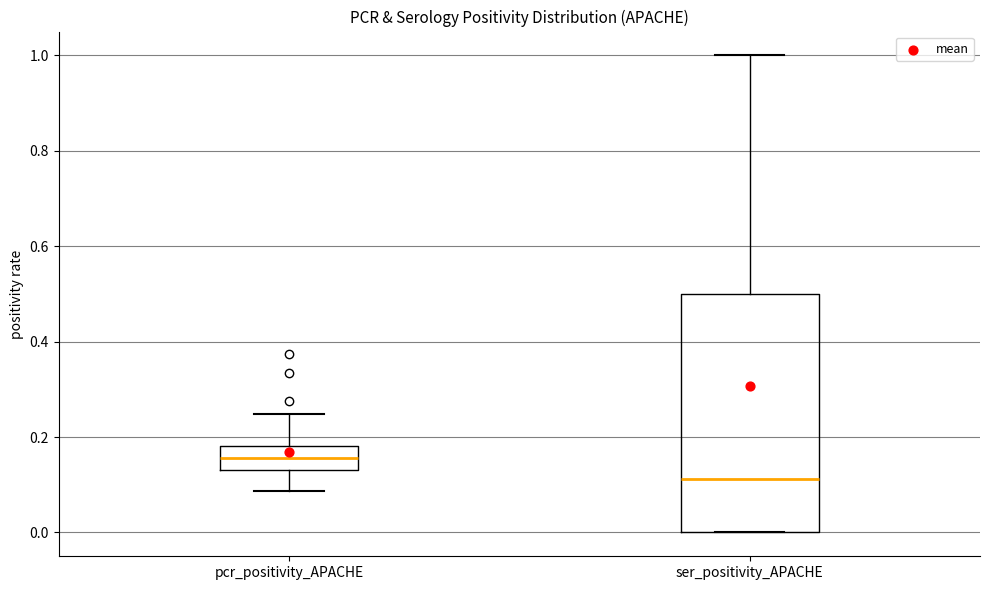

Which box has the highest median line?

pcr_positivity_APACHE